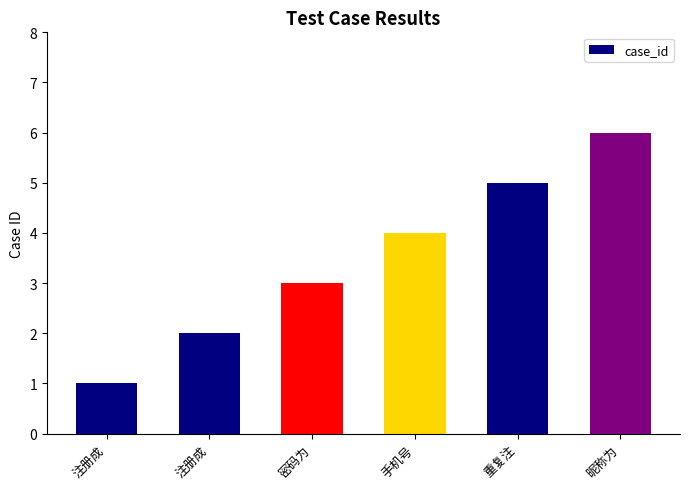

Count the number of data series in this chart.

1